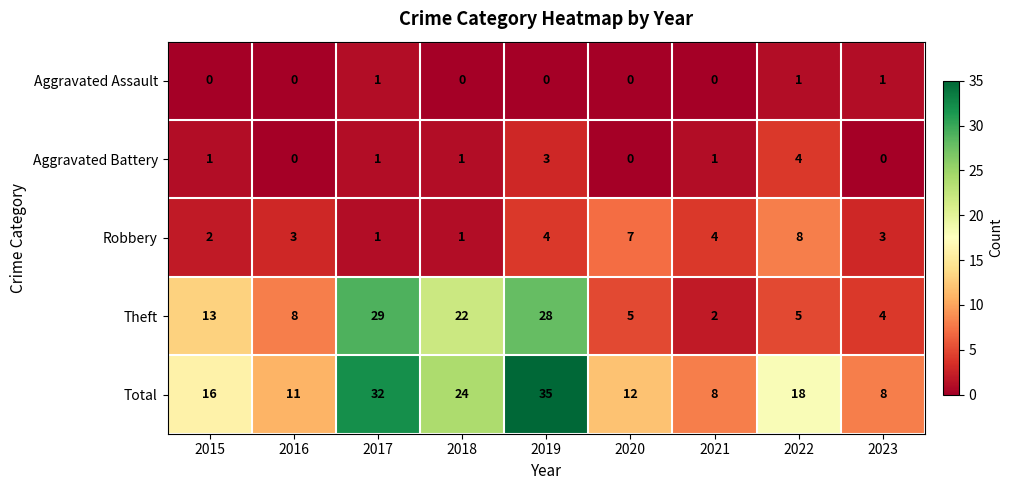

What is the approximate value of Total at 2017, to the nearest 10?

30